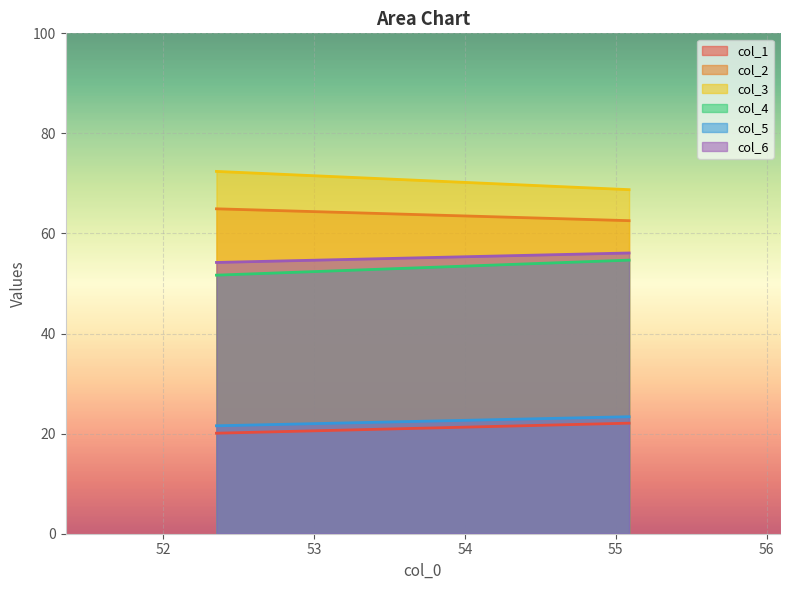

Which category has the highest value in the col_3 series?

52.35416667